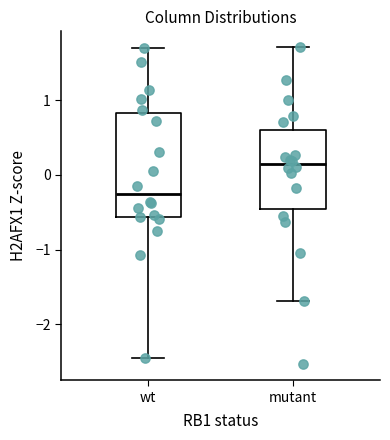

Where does the lower whisker of the box for mutant end on the y-axis? The values are not printed on the chart, so give them approximately, as read against the axis.

-1.7